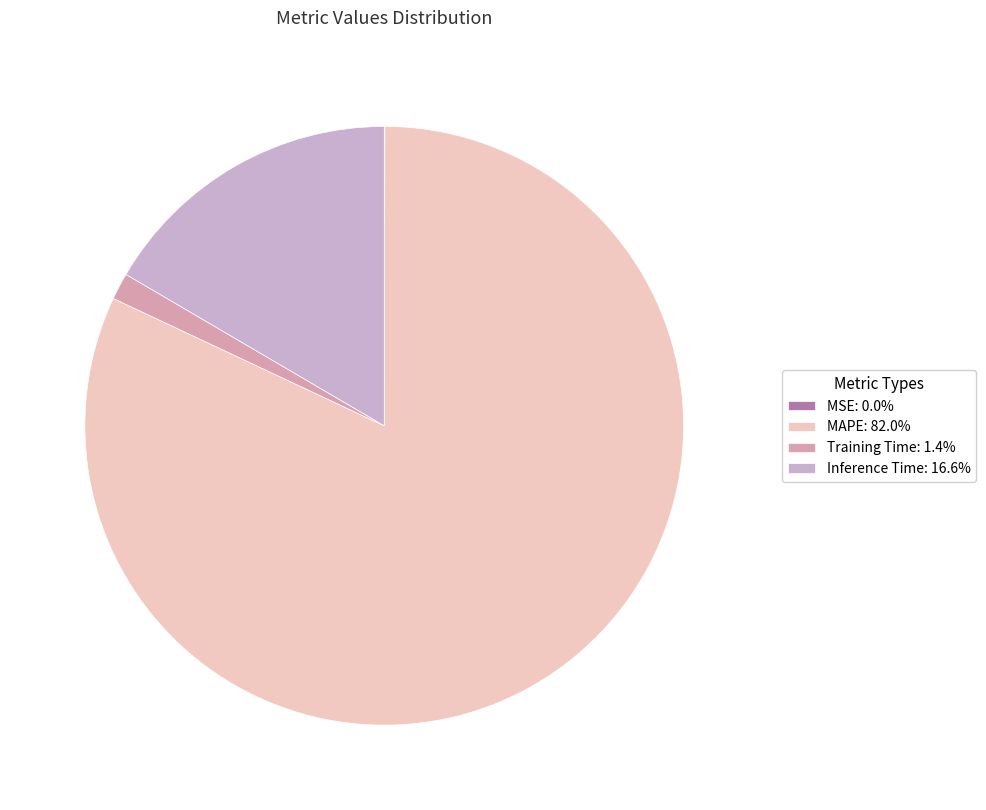

To the nearest percent, what is the difference between the largest and smallest slice percentages?

82%